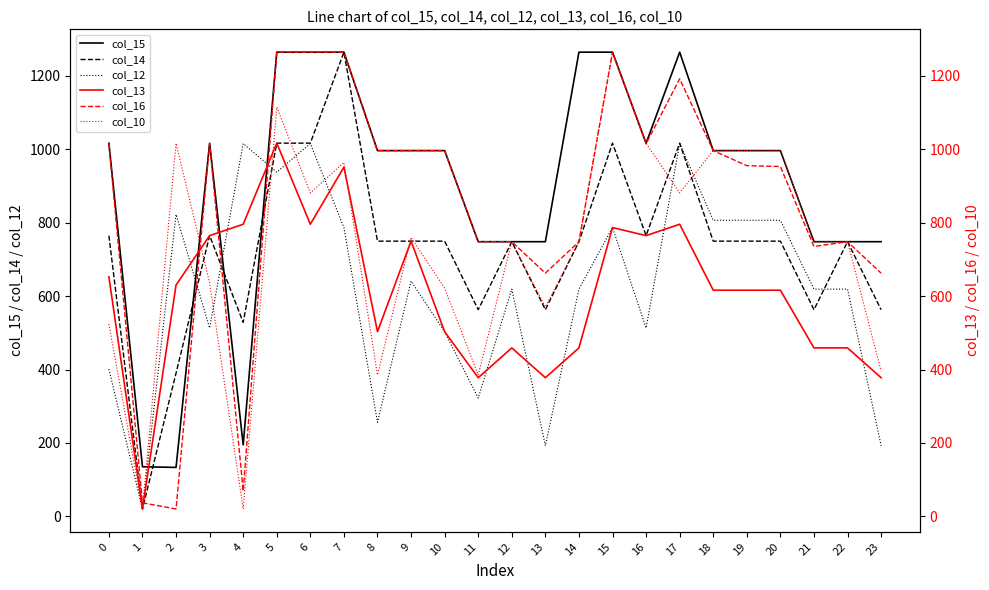

How many series are shown in this chart?

6